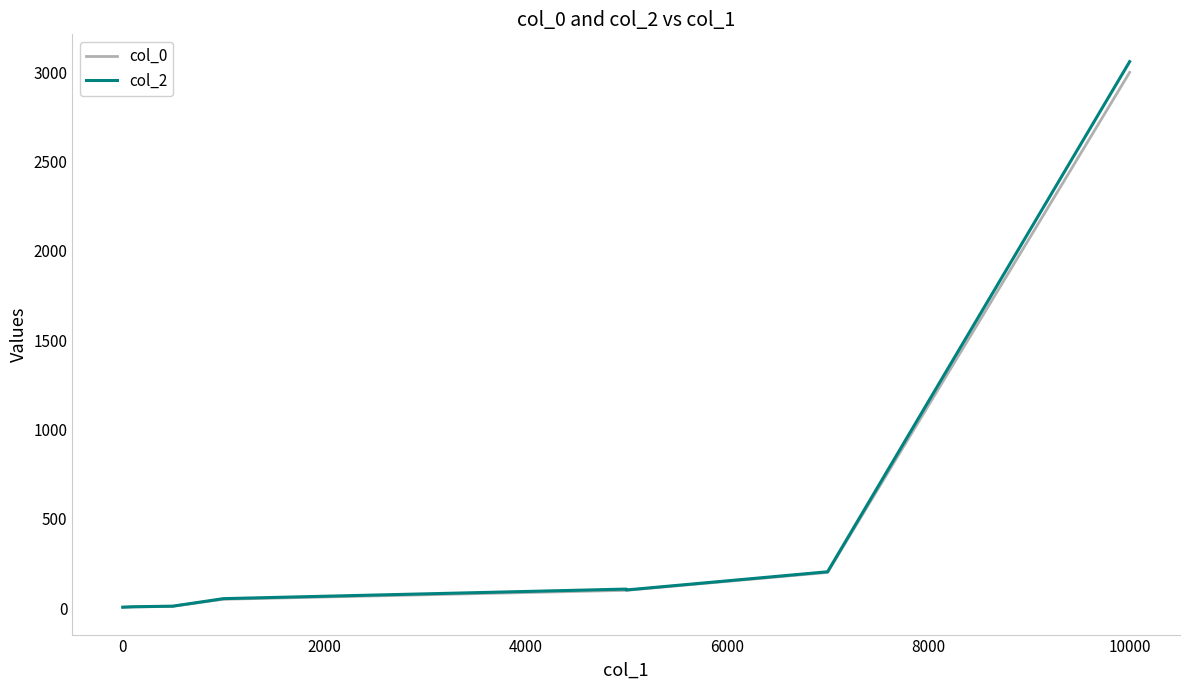

Which series has the largest range (max minus min)?

col_2